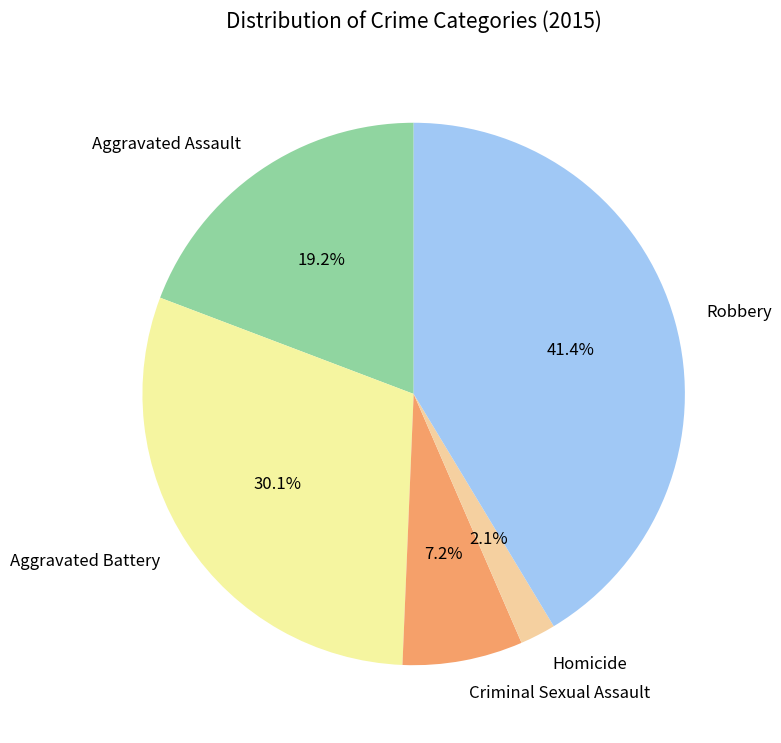

Rank the categories by value from highest to lowest.

Robbery, Aggravated Battery, Aggravated Assault, Criminal Sexual Assault, Homicide